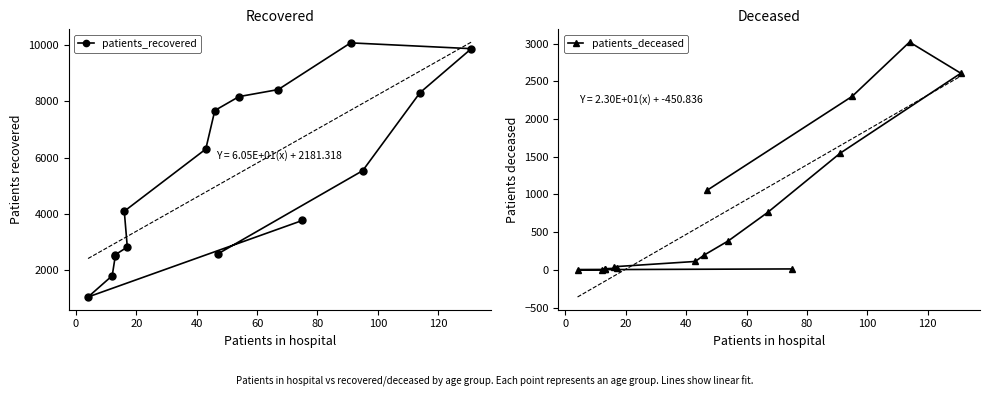

How many distinct data groups are displayed?

2